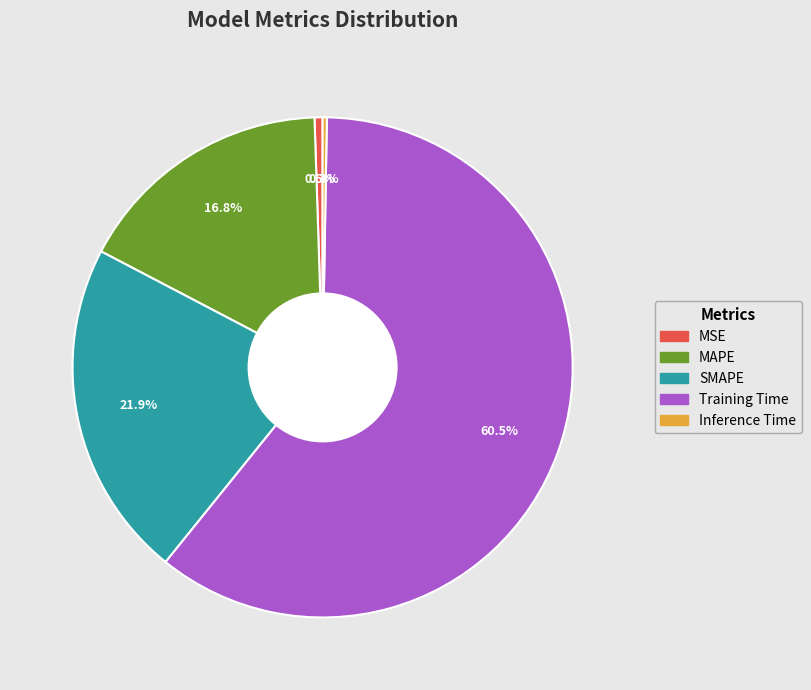

Is the sum of MSE and Training Time greater than half?

Yes